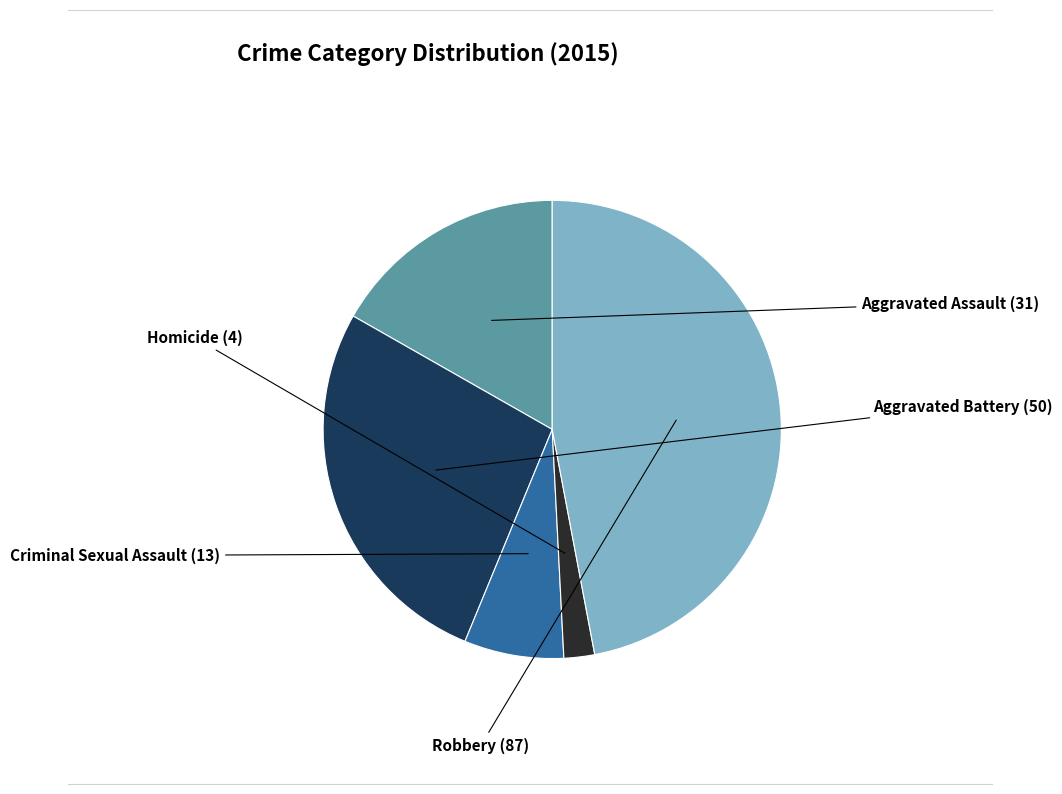

Is there any slice that represents more than half of the pie?

No